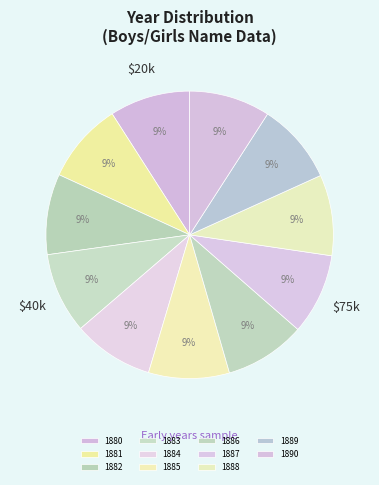

To the nearest percent, what percentage of the pie is 1881?

9%